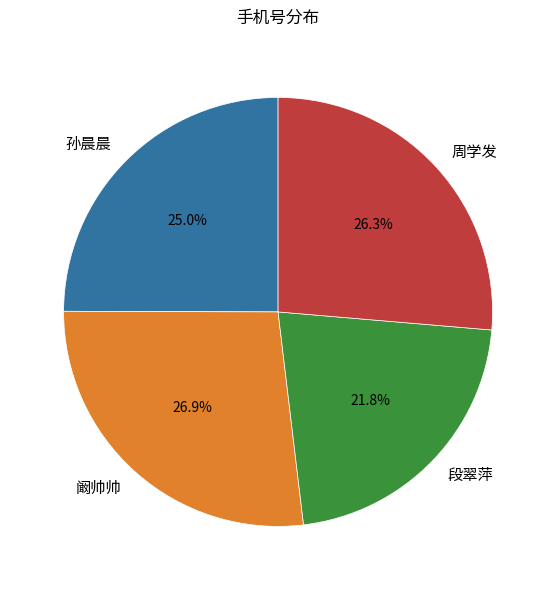

Rank the categories by value from highest to lowest.

阚帅帅, 周学发, 孙晨晨, 段翠萍